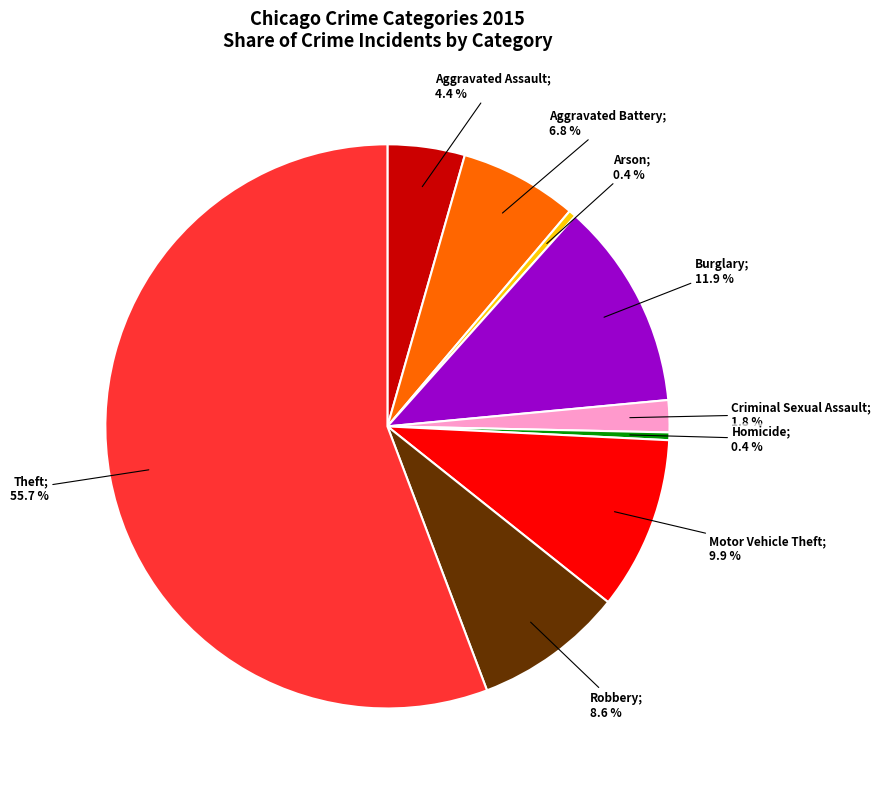

To the nearest percent, what is the average slice percentage?

11%